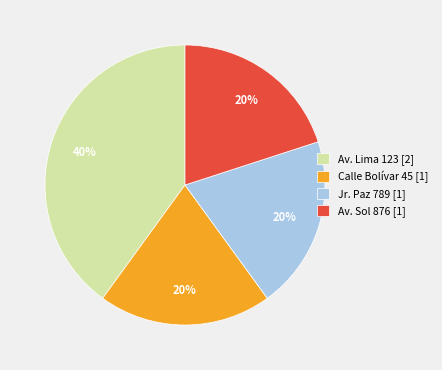

Which slice is the largest?

Av. Lima 123